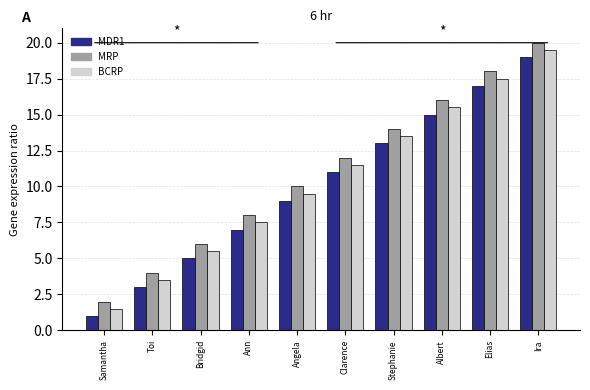

List the labels in order of MDR1 value, smallest first.

Samantha, Toi, Bridgid, Ann, Angela, Clarence, Stephanie, Albert, Elias, Ira